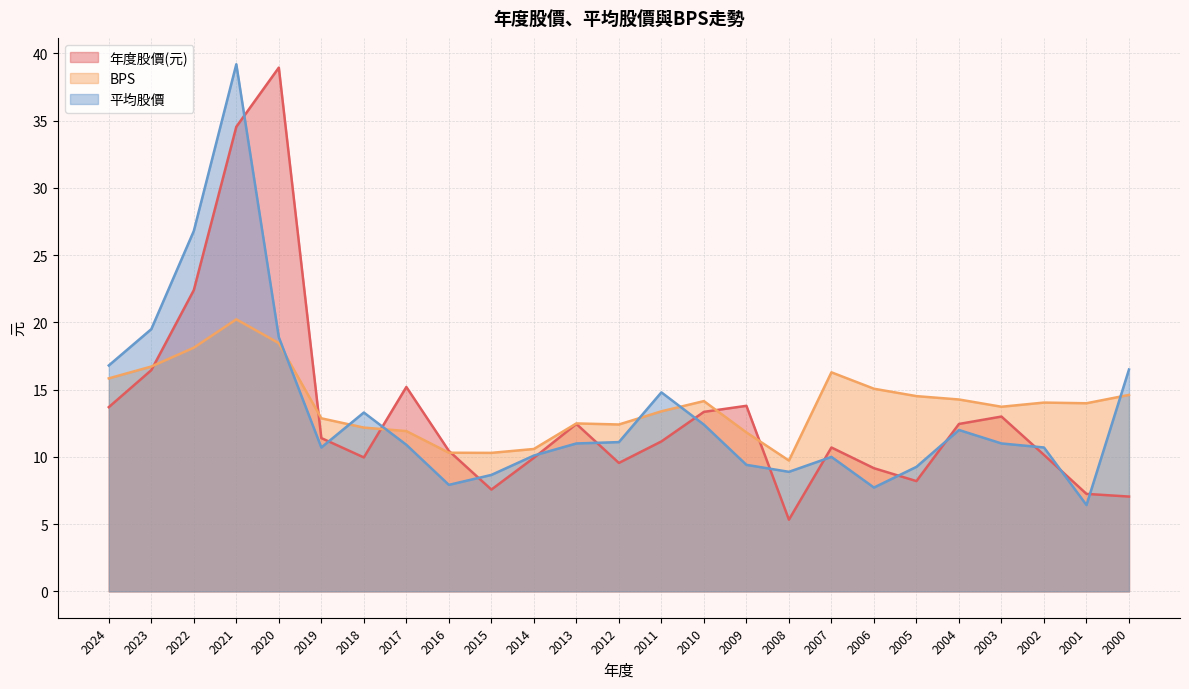

True or false: 平均股價 and 年度股價(元) cross at least once.

True